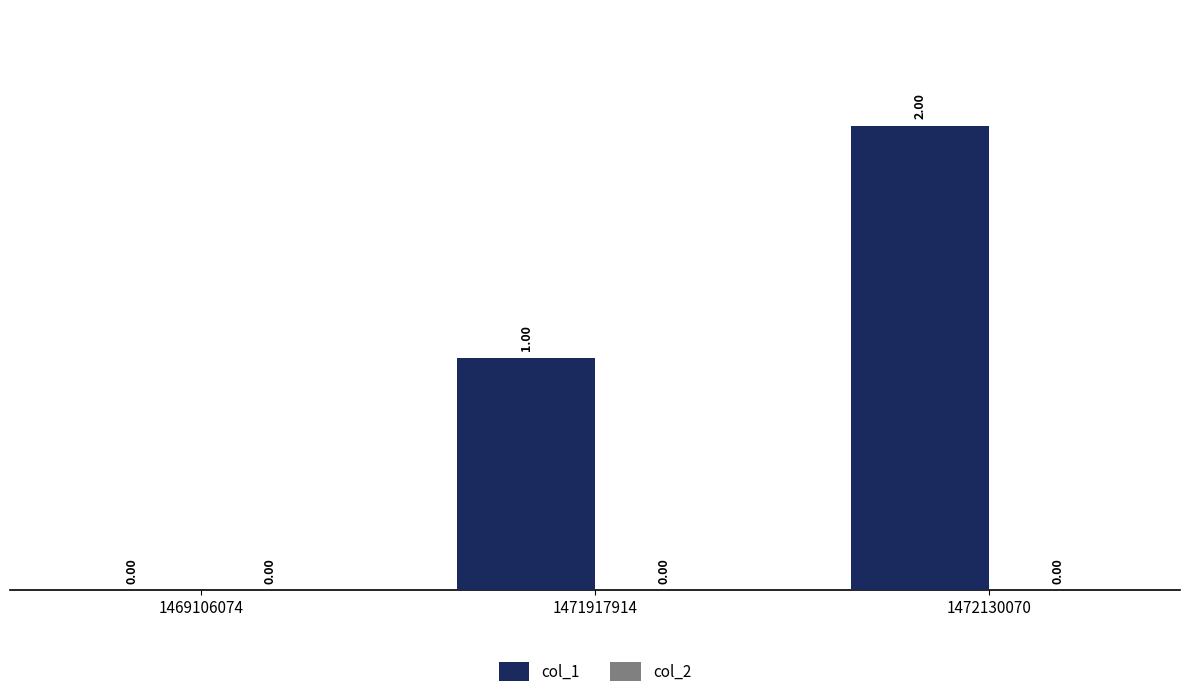

Which has a higher value, 1469106074 or 1471917914?

1471917914